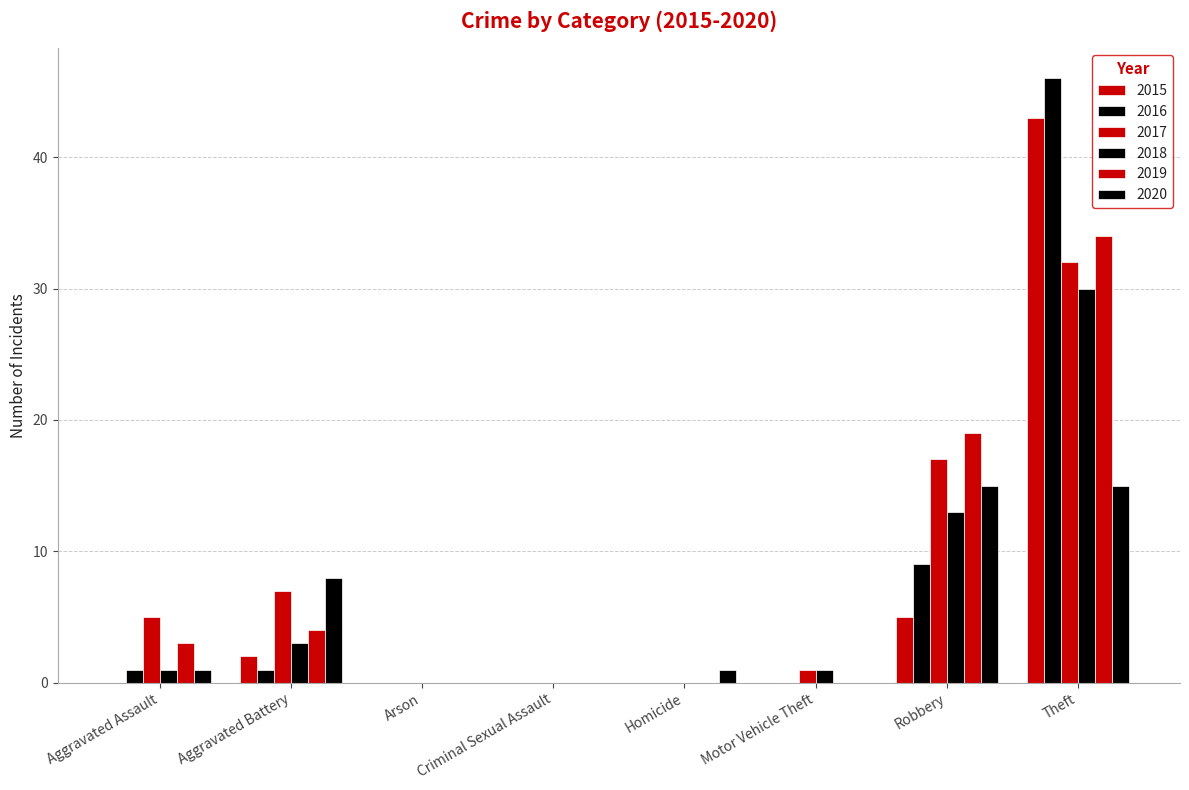

How many groups of bars are there?

8